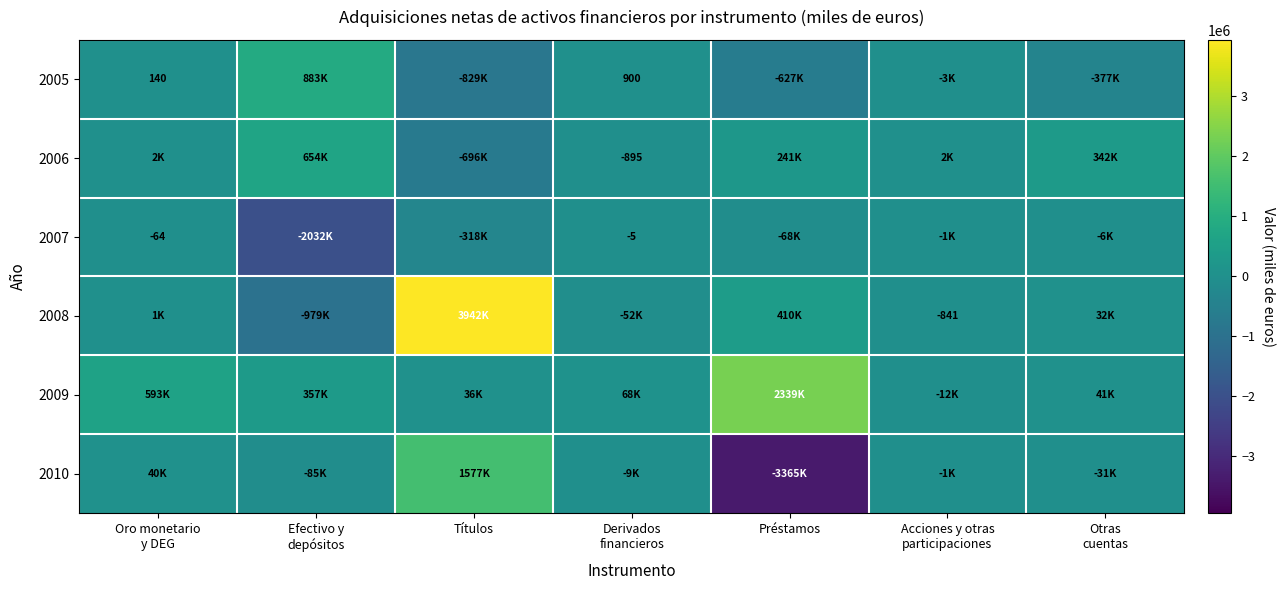

What is the difference between the second highest and minimum values in the 2009 series?

604786